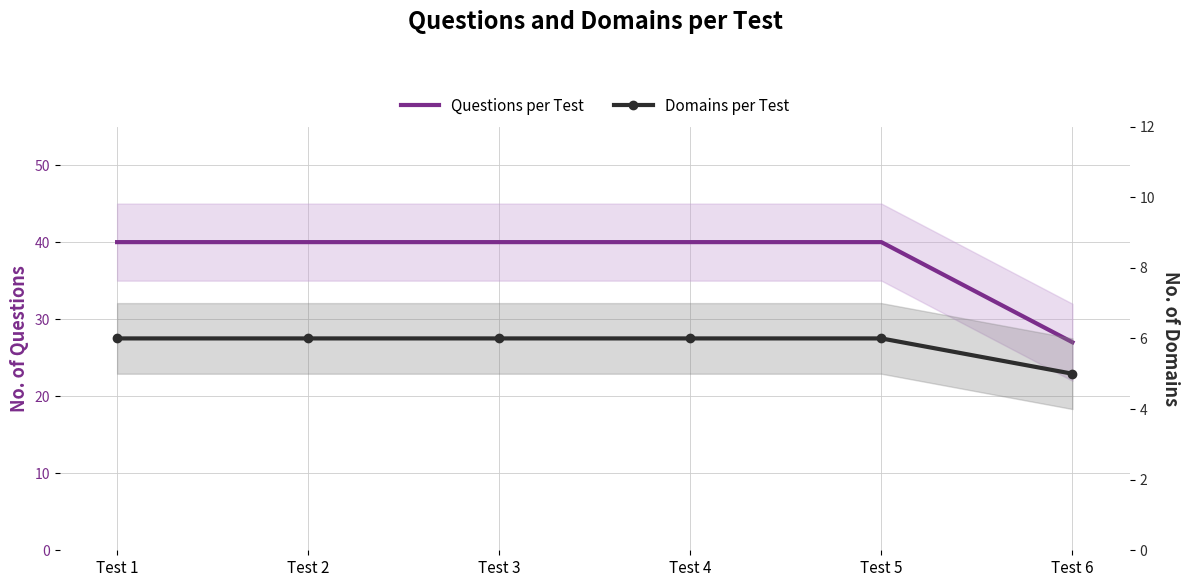

The value of Questions per Test at Test 3 is 40. True or false?

True